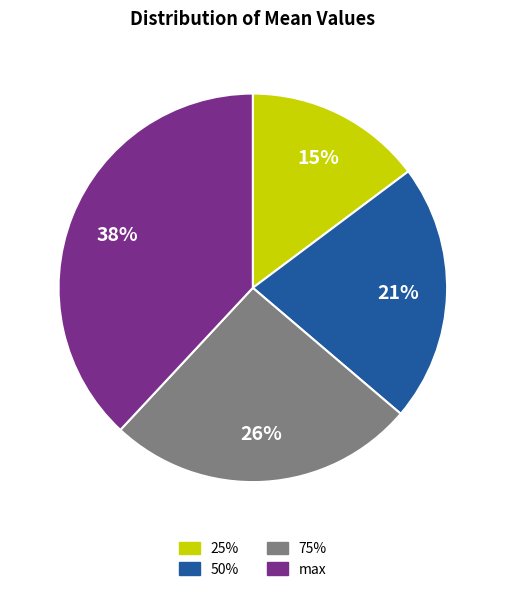

Is it true that 75% is 17% of the pie?

False